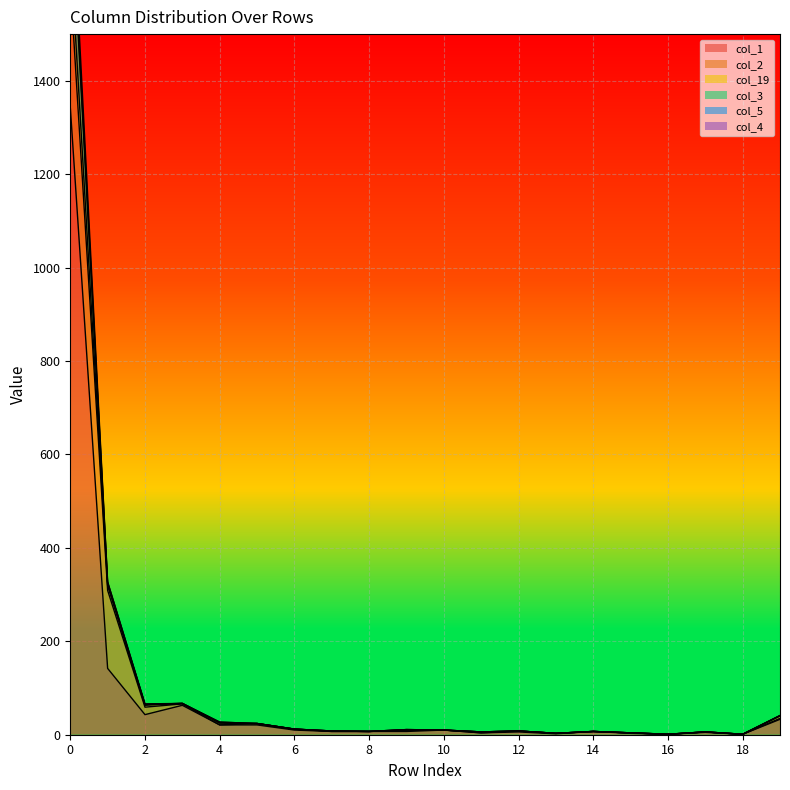

Which series has the widest spread of values?

col_19